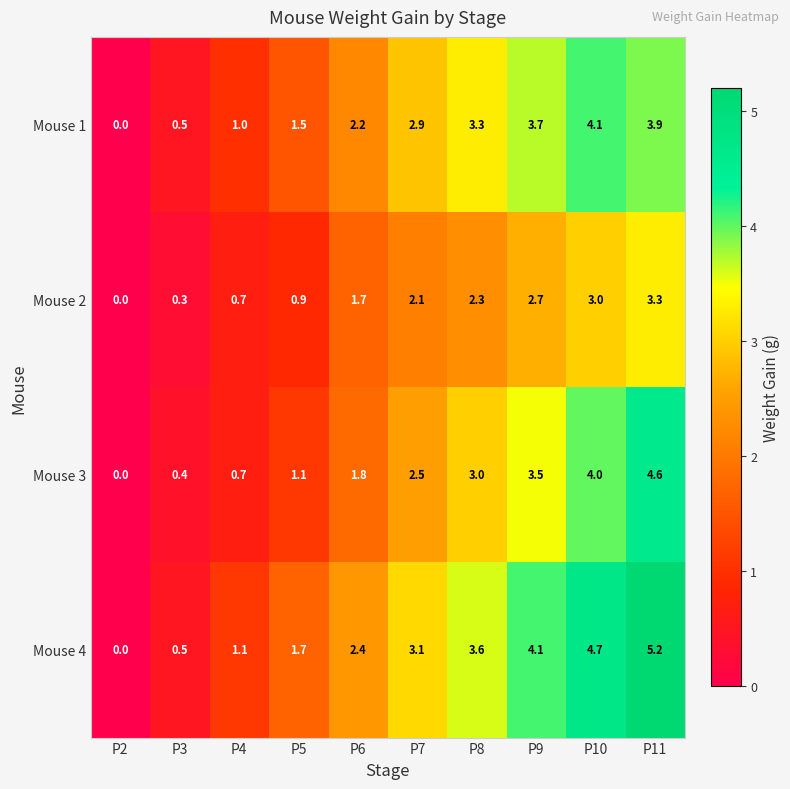

Is it true that Mouse 3 equals 0.2 at P3?

False